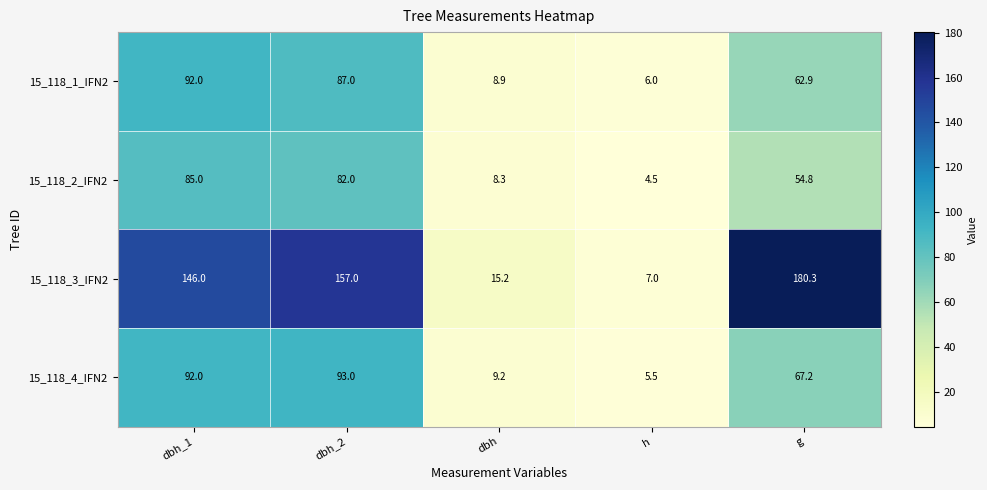

At which category is the sum across all series the highest?

dbh_2